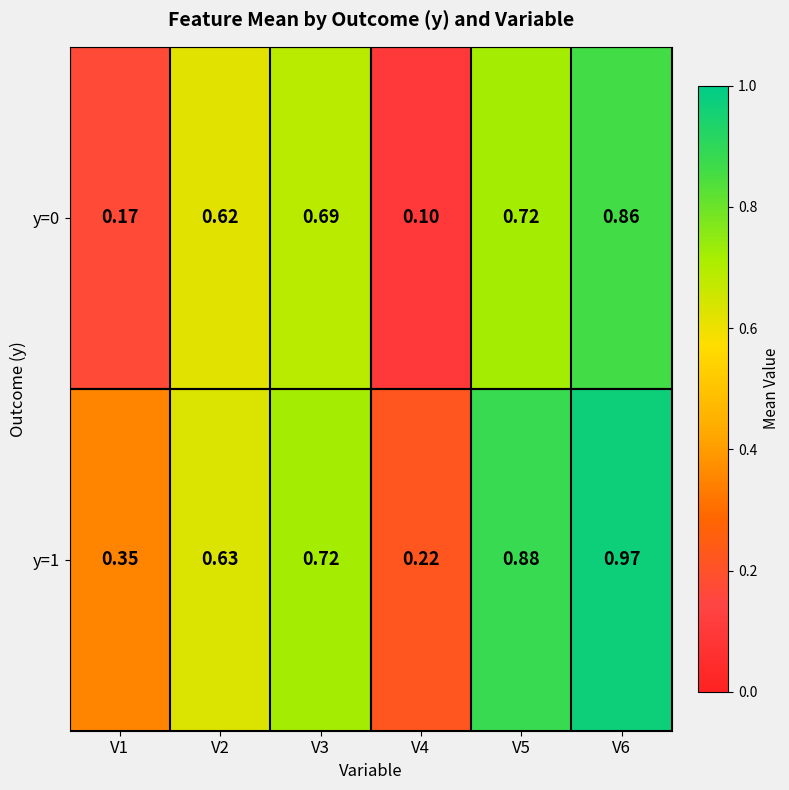

What is the total value across all series at V6?

1.8